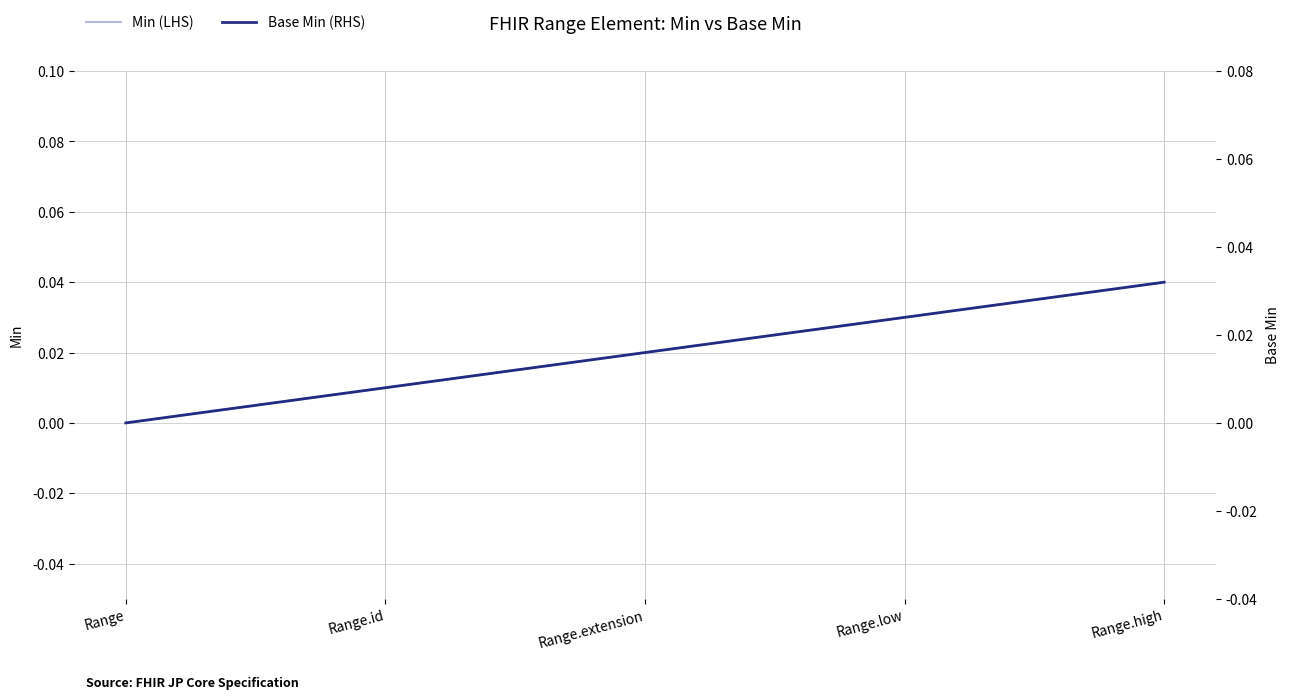

What position from the right is Range.extension?

3